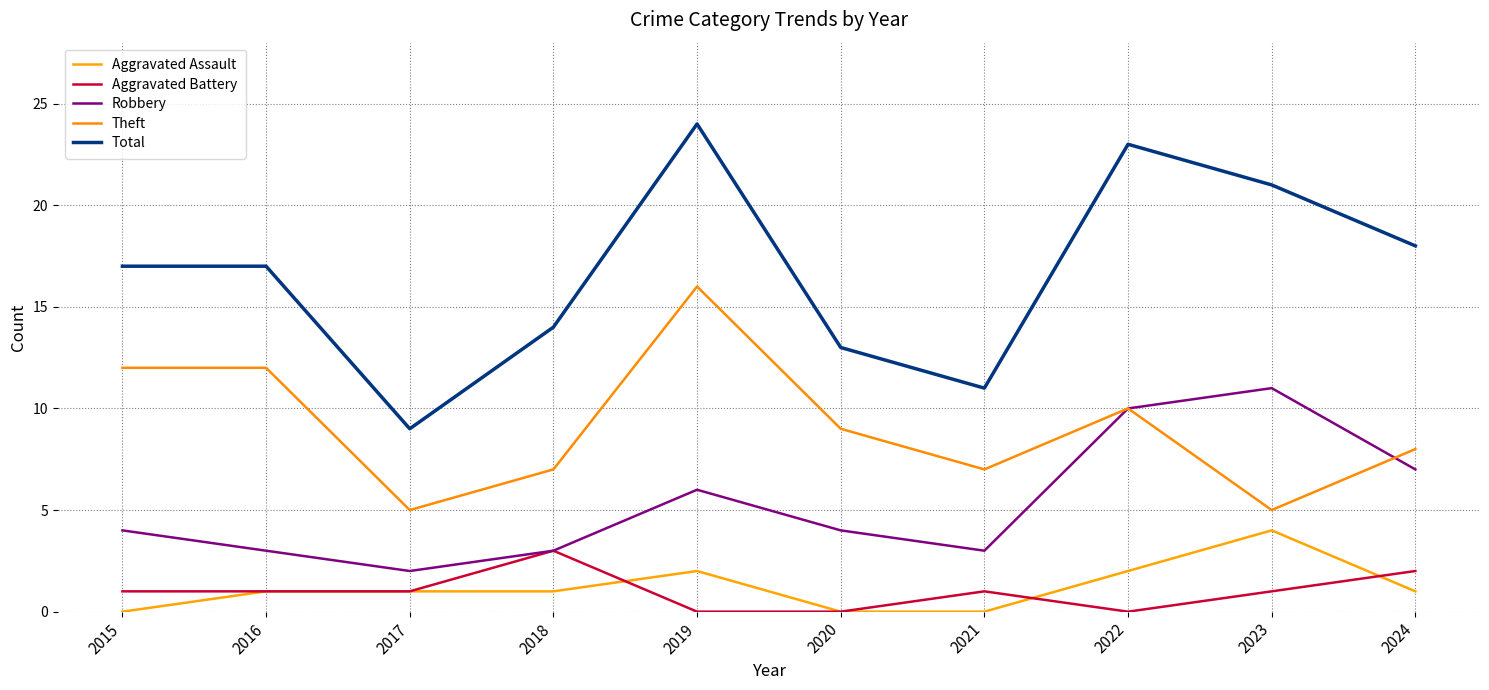

Is it true that Theft equals 7 at 2021?

True